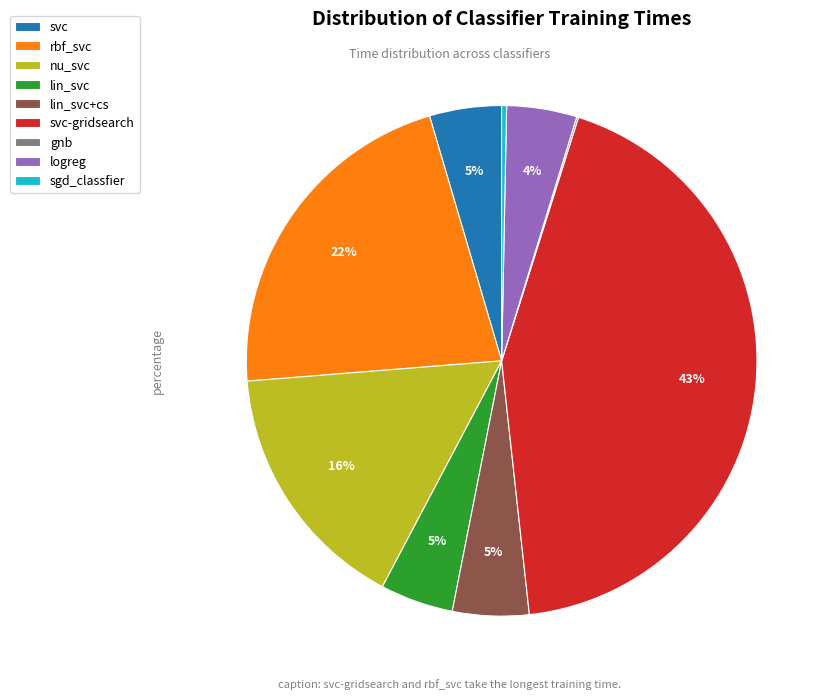

To the nearest percent, what is the combined percentage of sgd_classfier and rbf_svc?

22%